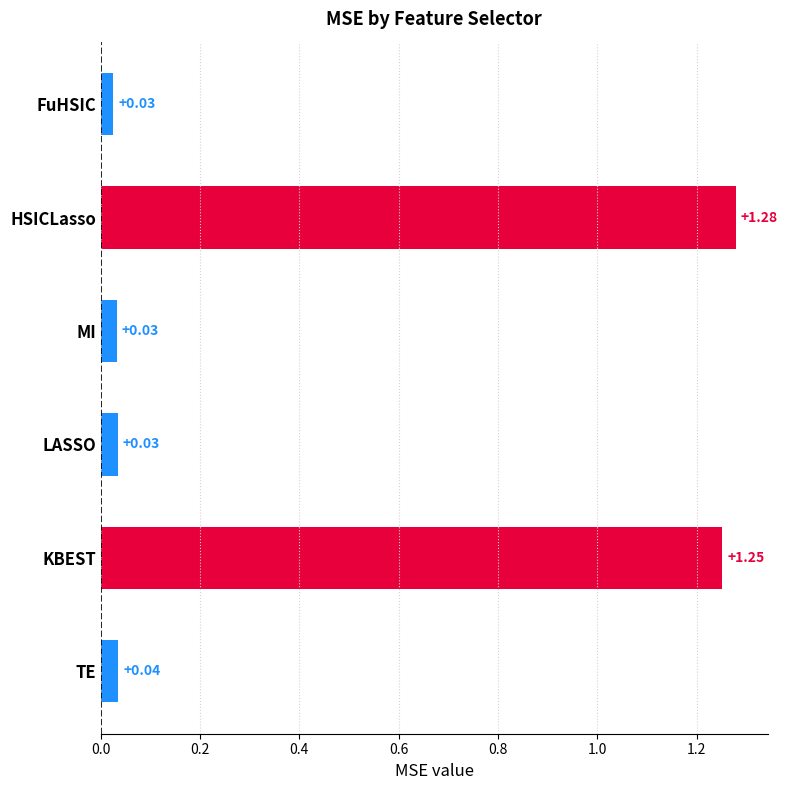

Between KBEST and FuHSIC, which is larger?

KBEST